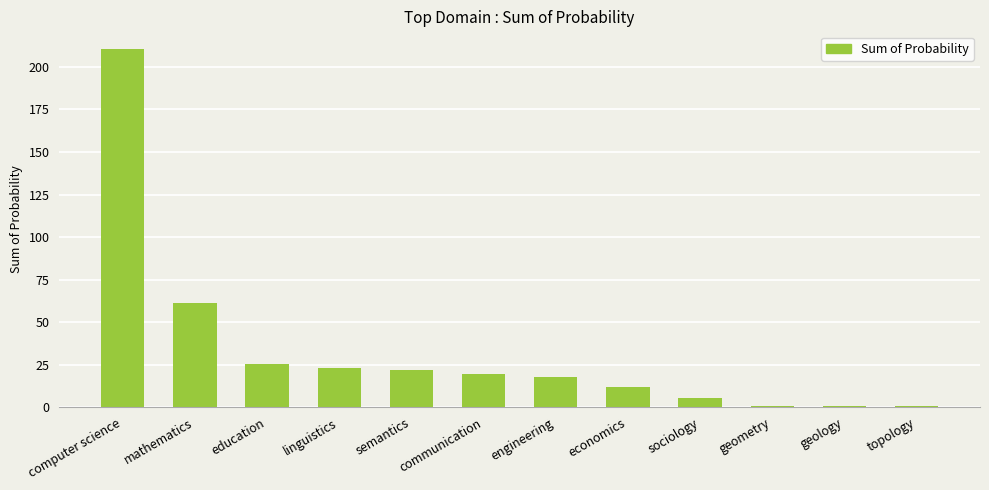

What is the sum of all values?

400.0